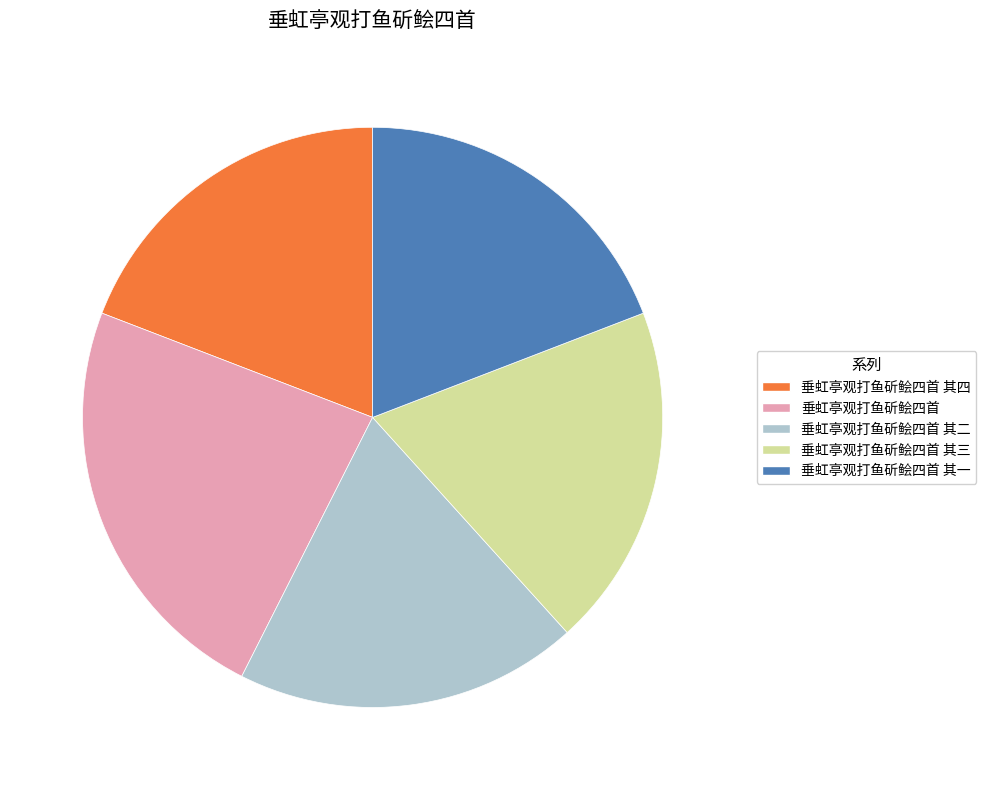

The 垂虹亭观打鱼斫鲙四首 其一 slice represents 32% of the pie. True or false?

False